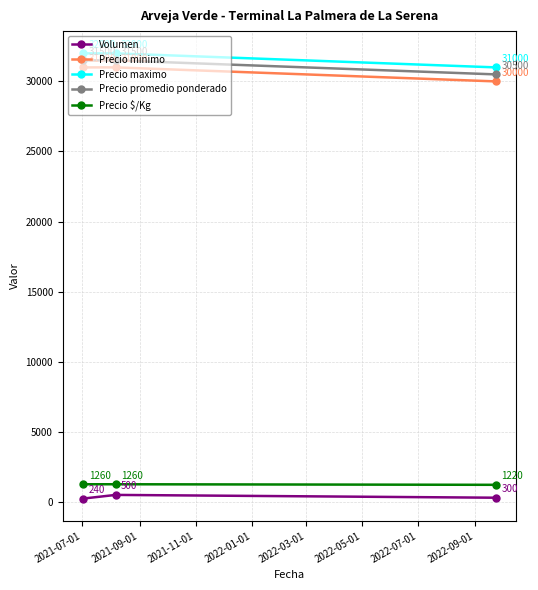

What is the highest value of the Precio $/Kg series?

1260